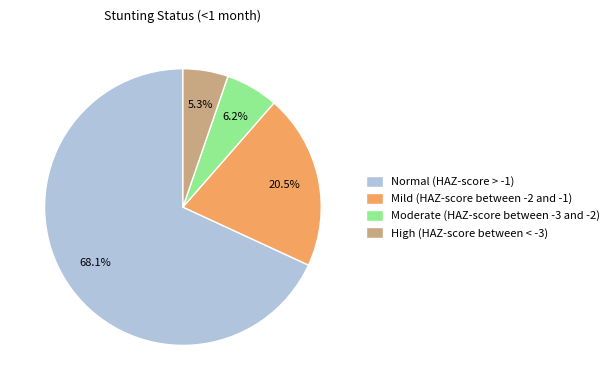

The Normal (HAZ-score > -1) slice represents 68% of the pie. True or false?

True